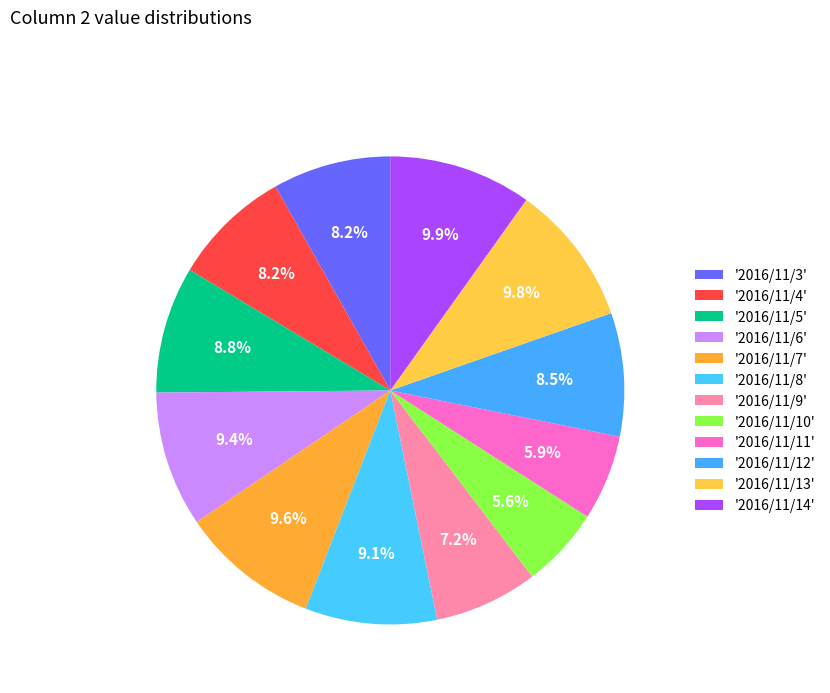

Count the number of slices in the pie.

12